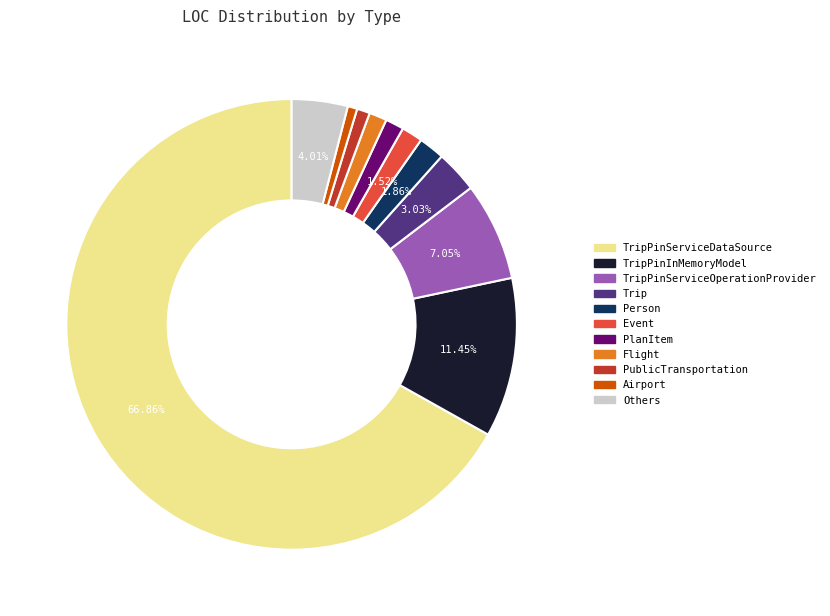

Does any single category account for the majority?

Yes